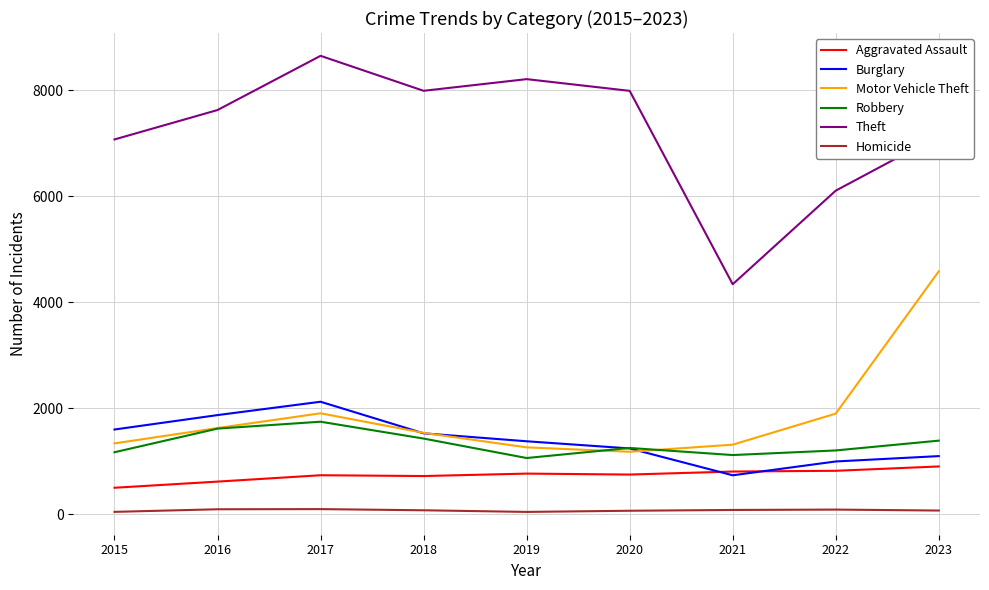

How many values in the Aggravated Assault series are below 751?

4